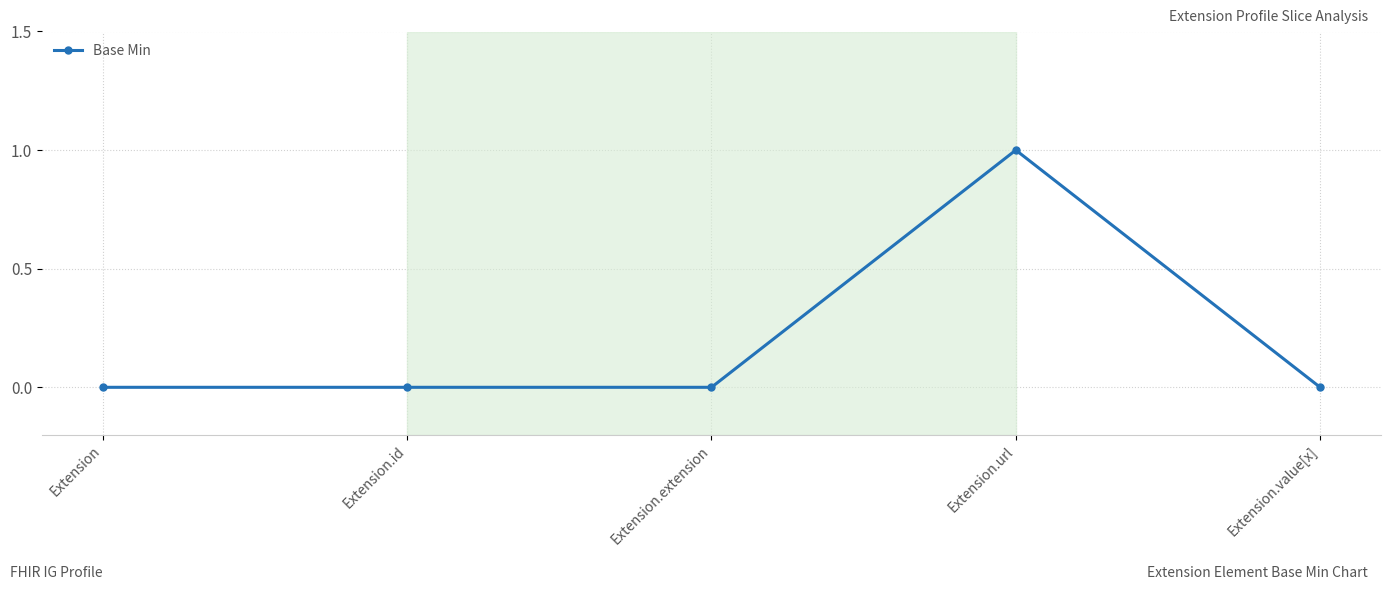

What is the sum of all values?

1